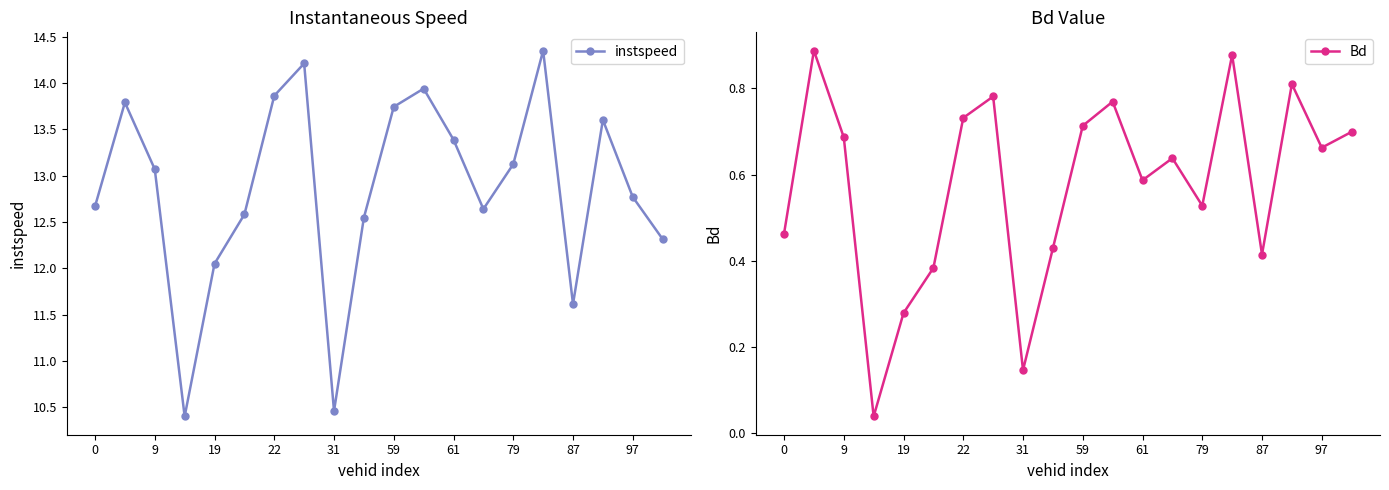

At which category is the sum across all series the highest?

15